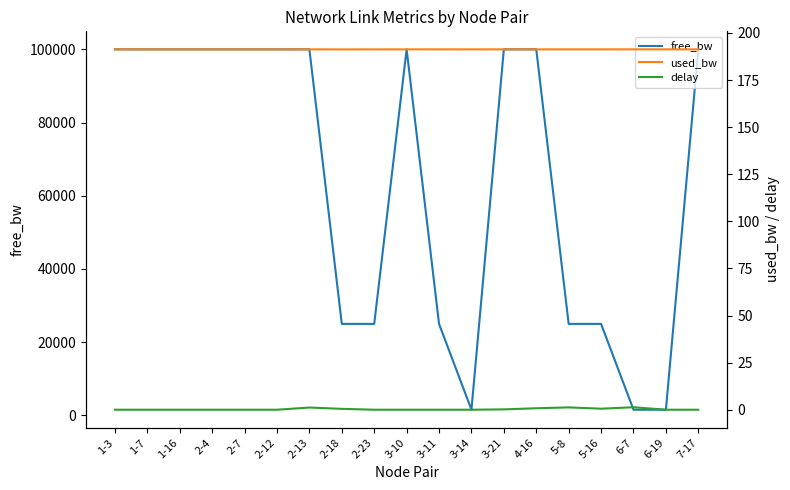

What is the sum of the free_bw values at 3-21 and 3-14?

101549.6